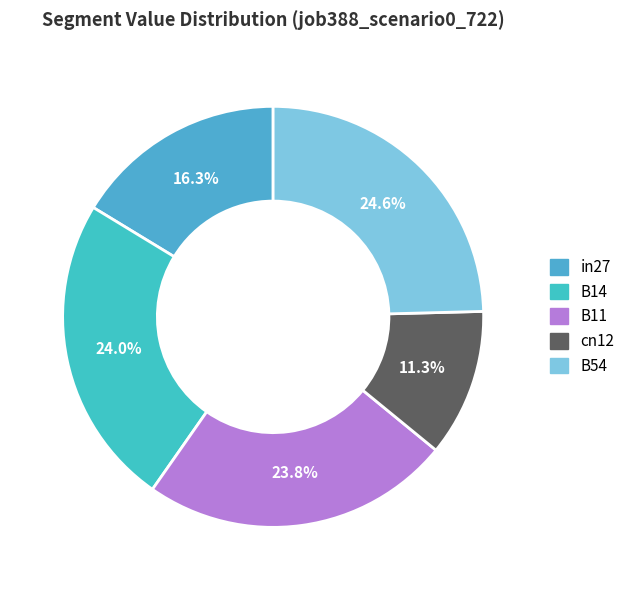

What percentage is the in27 slice, to the nearest percent?

16%